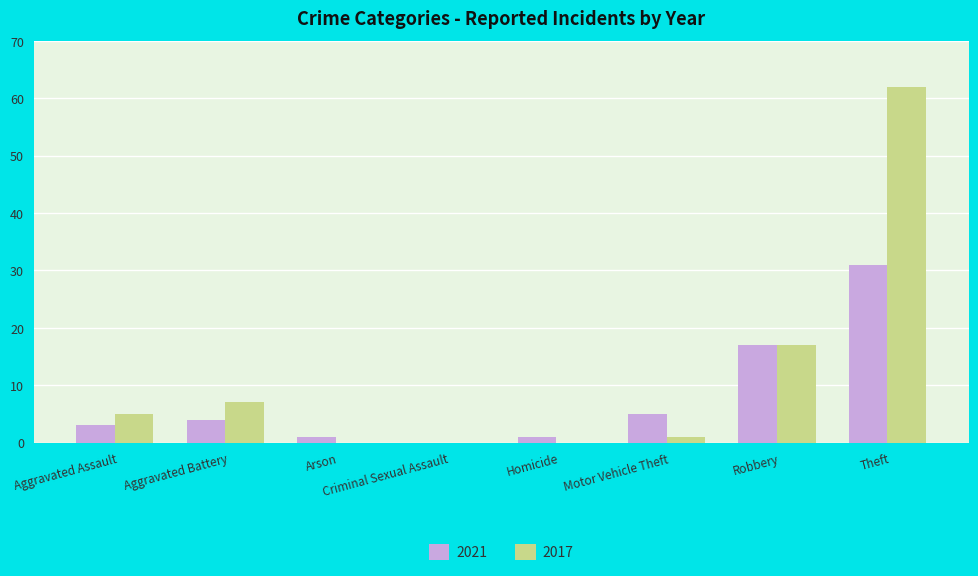

Which series has the largest total across all categories?

2017